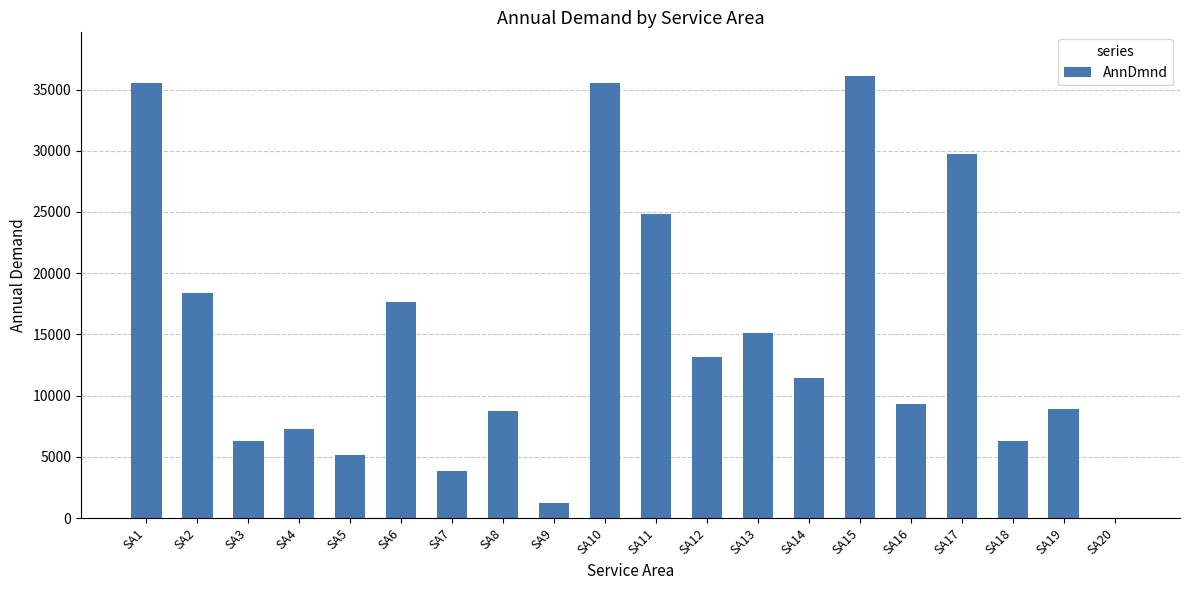

Does the chart contain stacked bars?

No